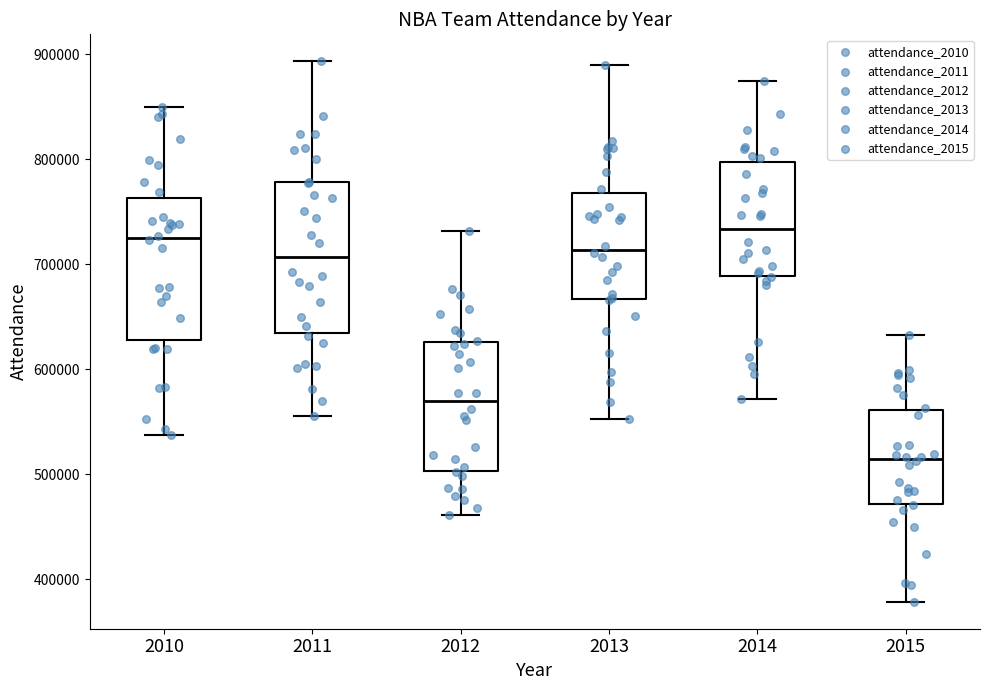

Reading left to right, transcribe this box plot: for each box, give where its median line is, the range the box spans, and where its two whiskers end, as read against the y-axis. The values are not printed on the chart, so give them approximately, as read against the axis.

2010: median 730000, box 630000 to 760000, whiskers 540000 to 850000
2011: median 710000, box 630000 to 780000, whiskers 560000 to 890000
2012: median 570000, box 500000 to 630000, whiskers 460000 to 730000
2013: median 710000, box 670000 to 770000, whiskers 550000 to 890000
2014: median 730000, box 690000 to 800000, whiskers 570000 to 880000
2015: median 510000, box 470000 to 560000, whiskers 380000 to 630000